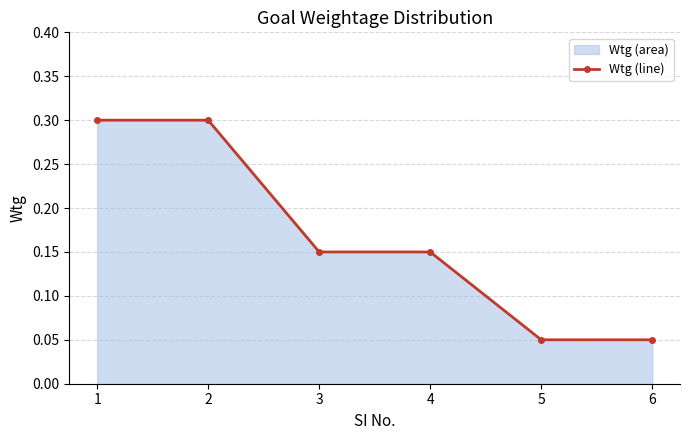

Is it true that the value at 4 is 0.1?

True